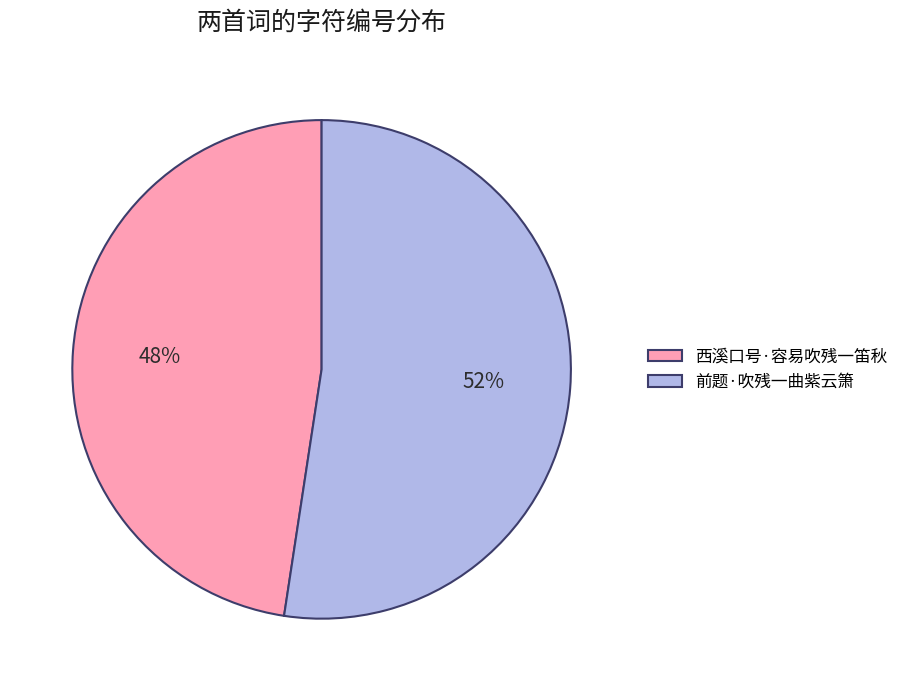

Is the sum of 前题·吹残一曲紫云箫 and 西溪口号·容易吹残一笛秋 greater than half?

Yes